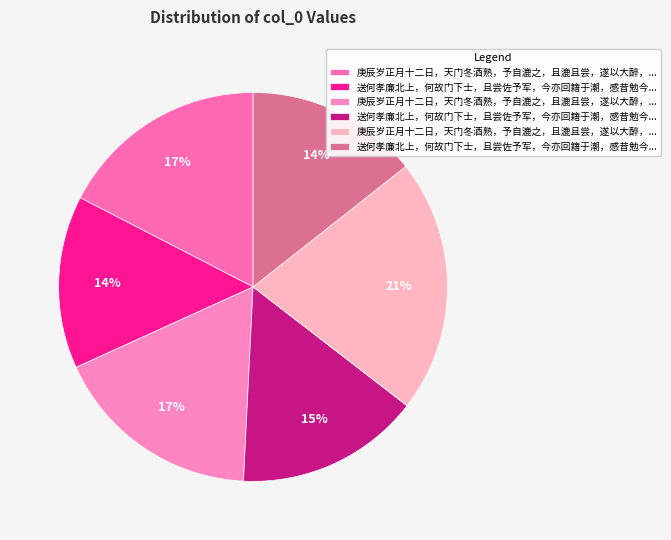

How many segments does this pie chart have?

6